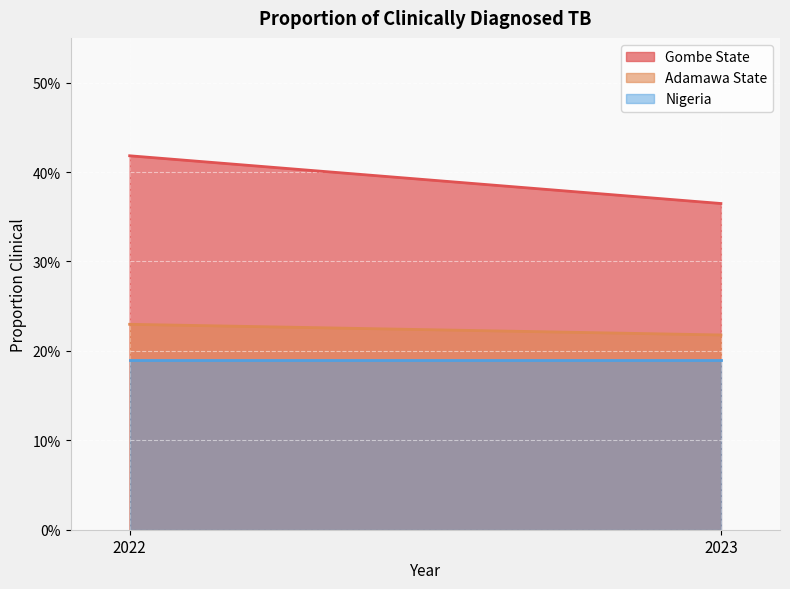

Reading left to right, extract all data points from this chart.

Gombe State: 2022=0.4	2023=0.4
Adamawa State: 2022=0.2	2023=0.2
Nigeria: 2022=0.2	2023=0.2